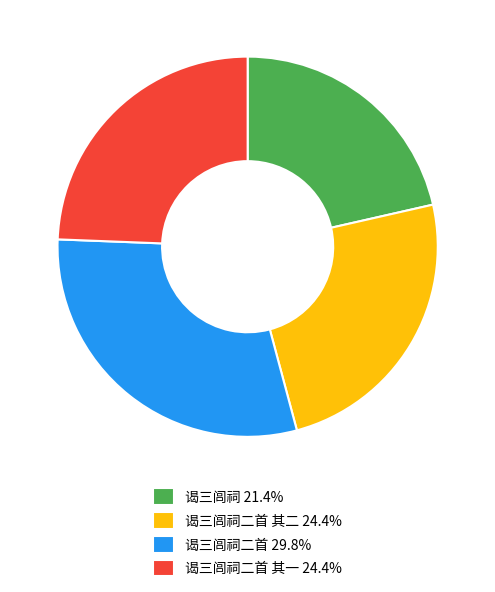

Do 谒三闾祠 21.4% and 谒三闾祠二首 其二 24.4% together represent more than half of the pie?

No